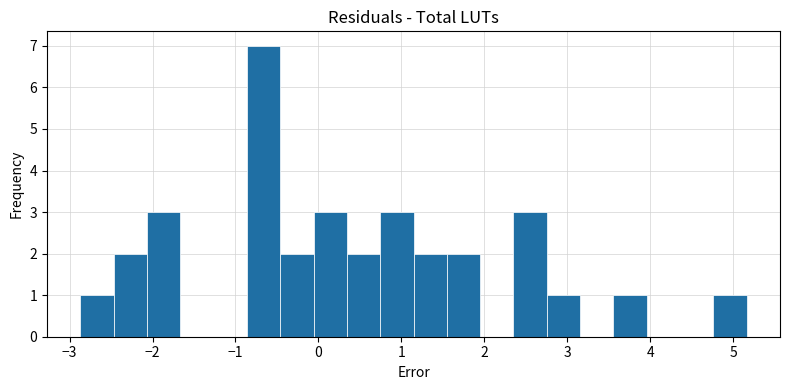

How tall is the bar that spans 0.7 to 1.1 on the x-axis? Neither the bar edges nor the heights are printed on the chart, so give them approximately, as read against the axes.

3